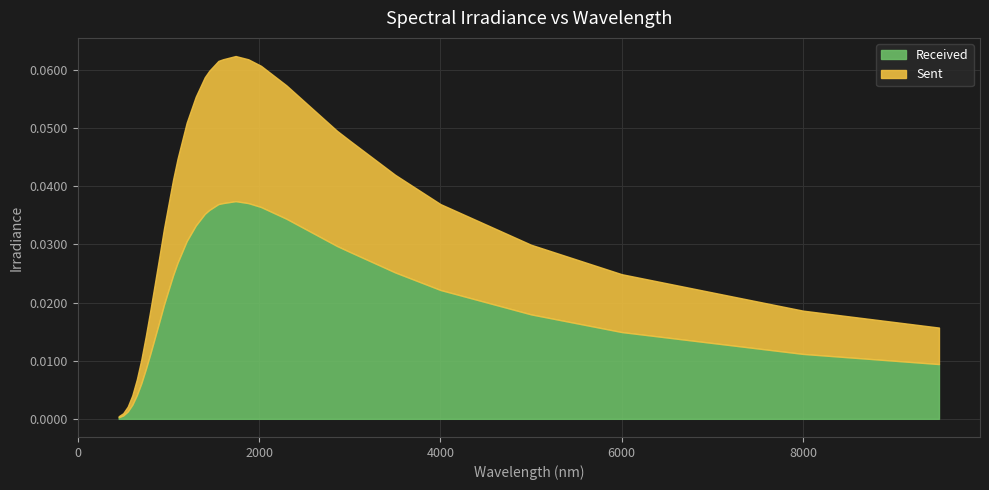

Reading right to left, extract all data points from this chart.

0.0	0.0	0.0	0.0	0.0	0.0	0.0	0.0	0.1	0.1	0.1	0.1	0.1	0.1	0.1	0.1	0.1	0.1	0.1	0.1	0.1	0.1	0.1	0.1	0.1	0.0	0.0	0.0	0.0	0.0	0.0	0.0	0.0	0.0	0.0	0.0	0.0	0.0	0.0	0.0